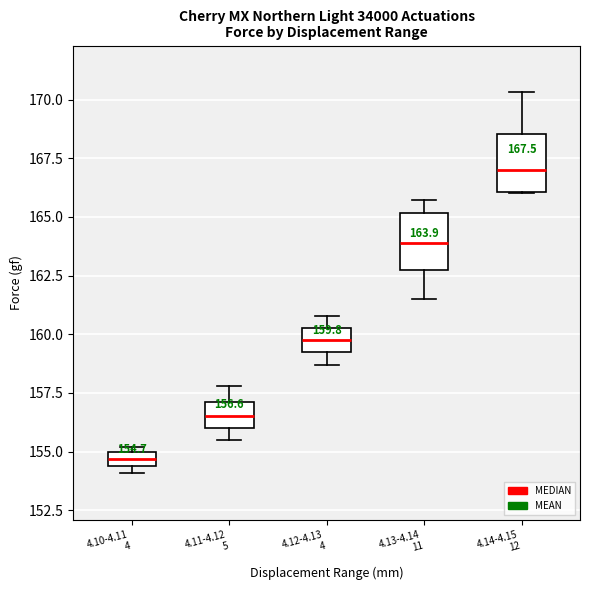

Which box's median line is the highest?

4.14-4.15 12